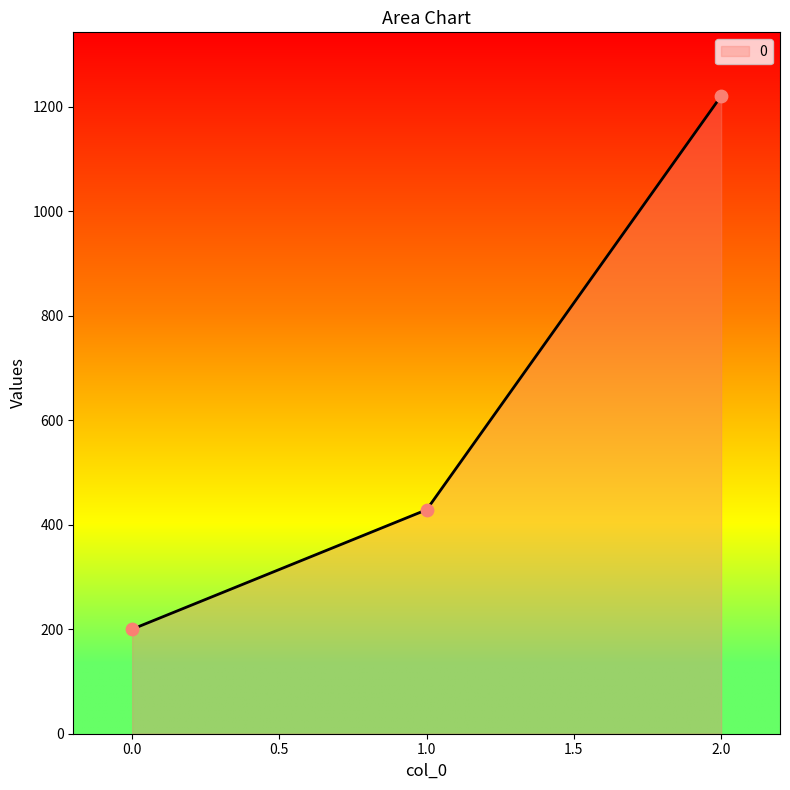

Between 0.0 and 1.0, which is larger?

1.0